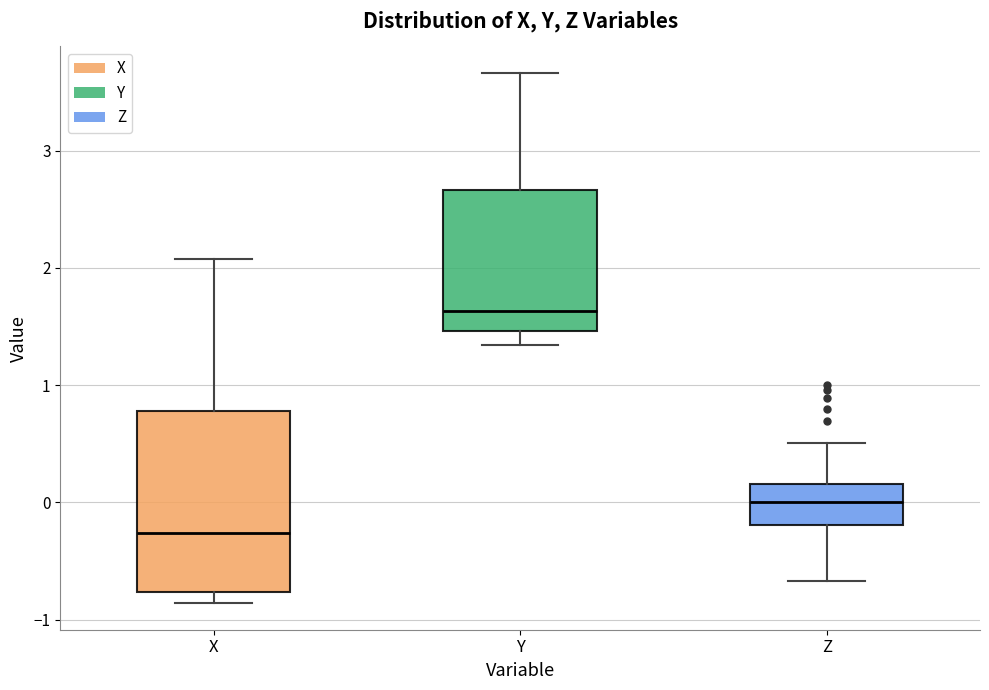

Reading left to right, read every box against the y-axis: the position of its median line, the range the box covers, and the ends of its whiskers. The values are not printed on the chart, so give them approximately, as read against the axis.

X: median -0.3, box -0.8 to 0.8, whiskers -0.9 to 2.1
Y: median 1.6, box 1.5 to 2.7, whiskers 1.3 to 3.7
Z: median 0.0, box -0.2 to 0.2, whiskers -0.7 to 0.5